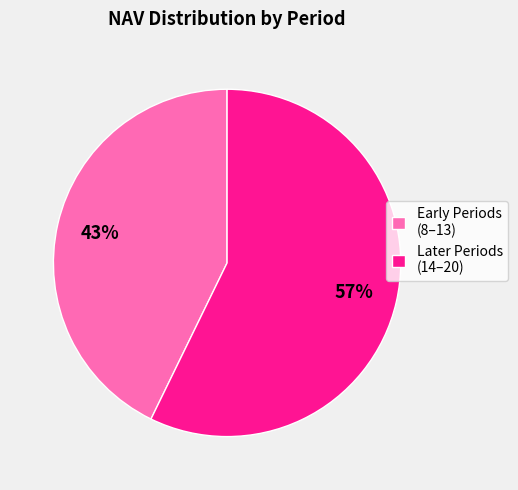

What is the largest slice in the pie chart?

Later Periods (14–20)